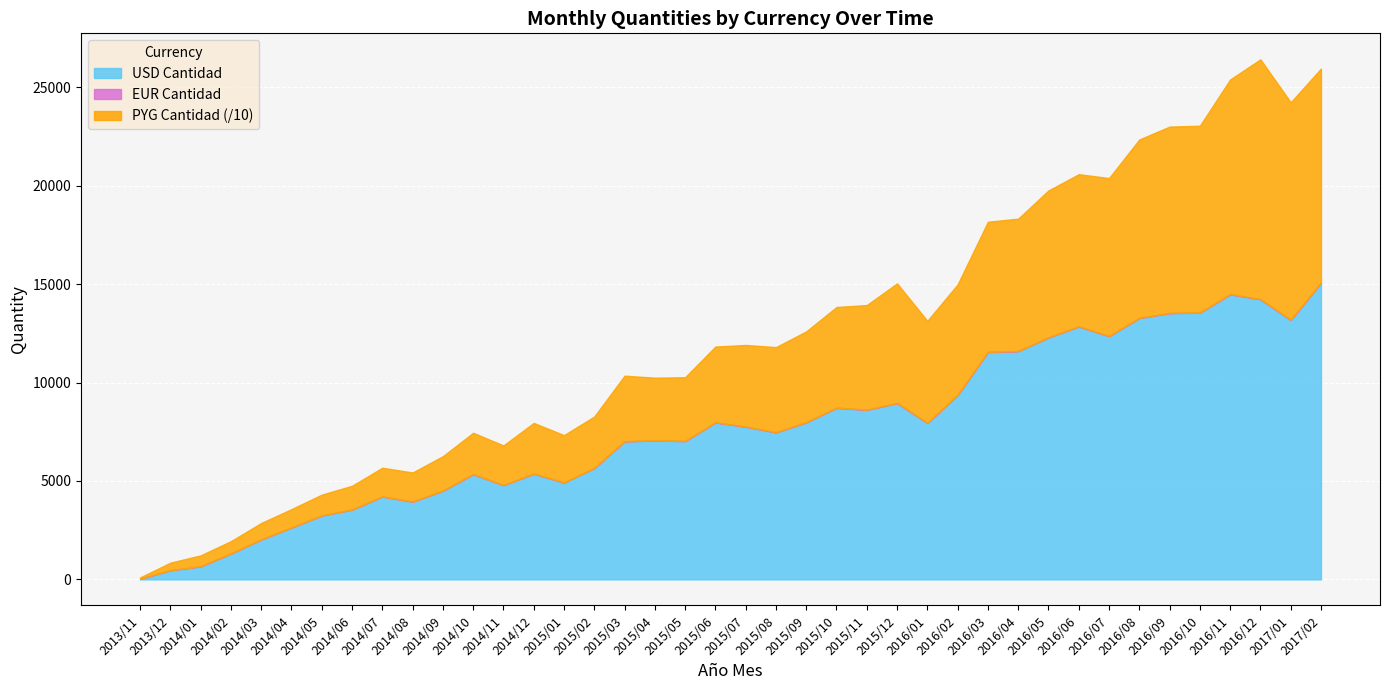

What position from the left is 2016/01?

27